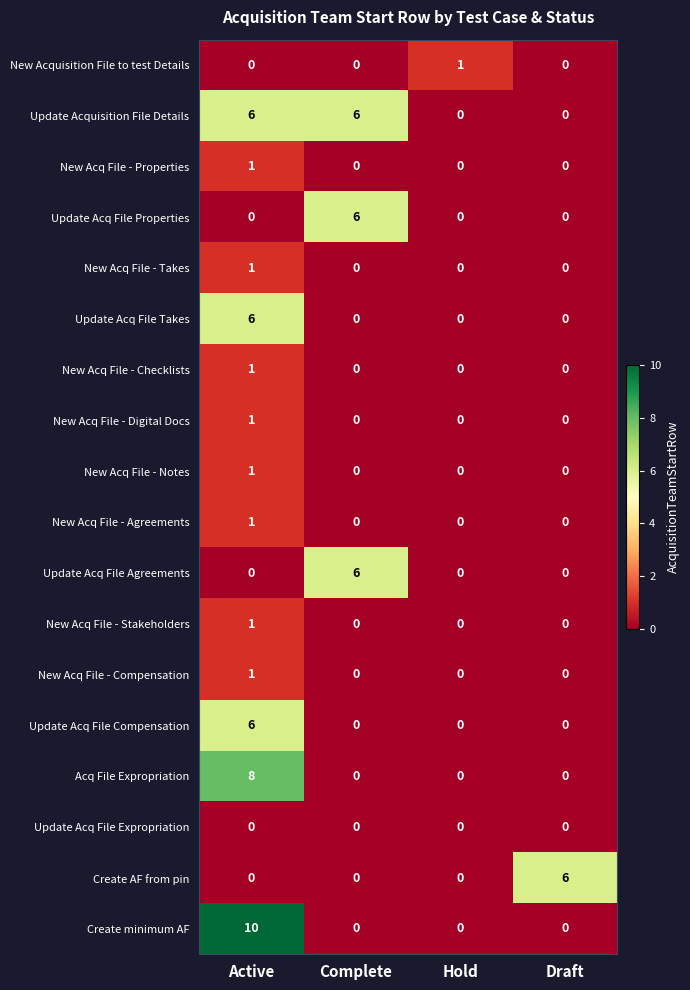

How many Update Acq File Takes values are between 0 and 6?

4